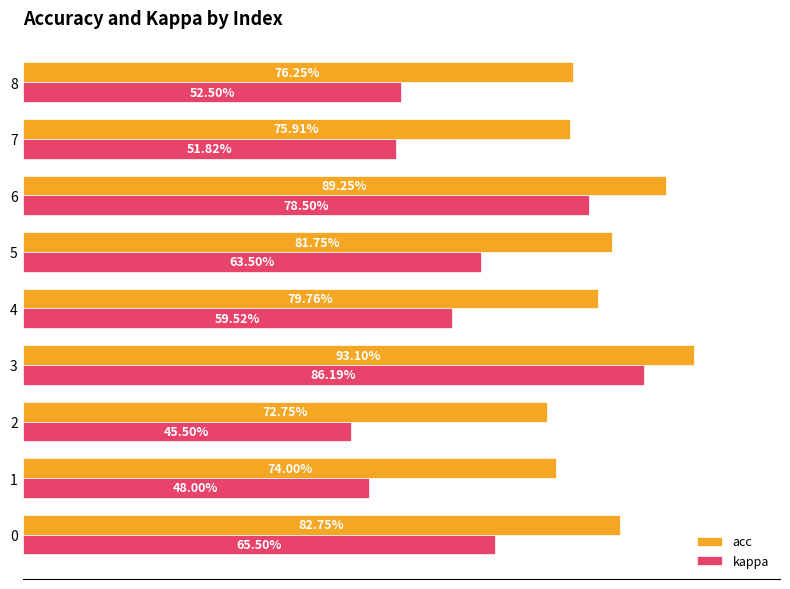

What is the spread (max minus min) of values at 8?

0.2